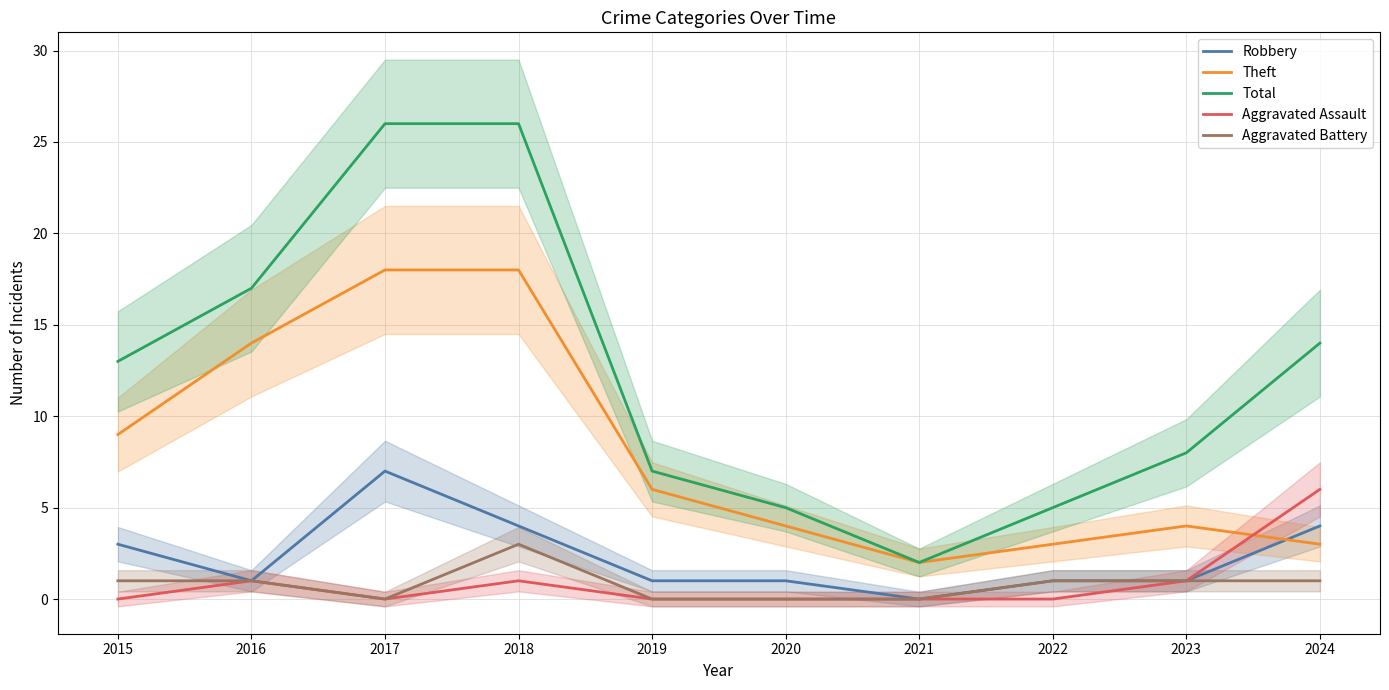

Is this an area chart (filled region under the line)?

No